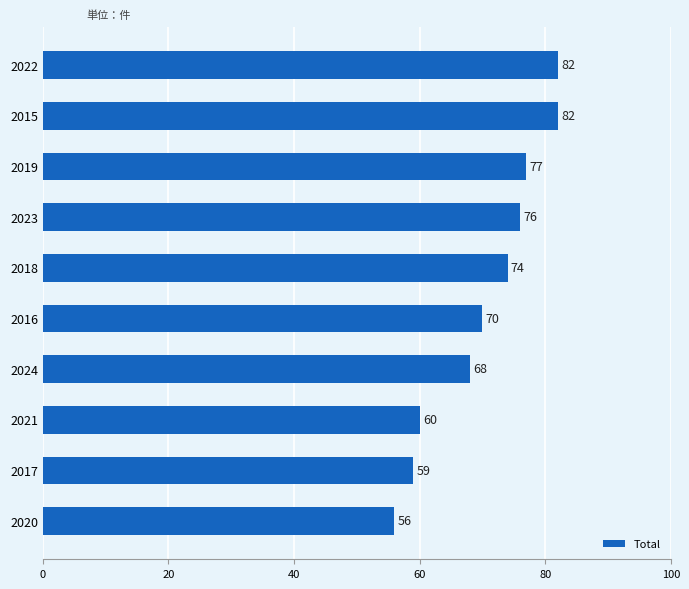

How many bars are there in total?

10